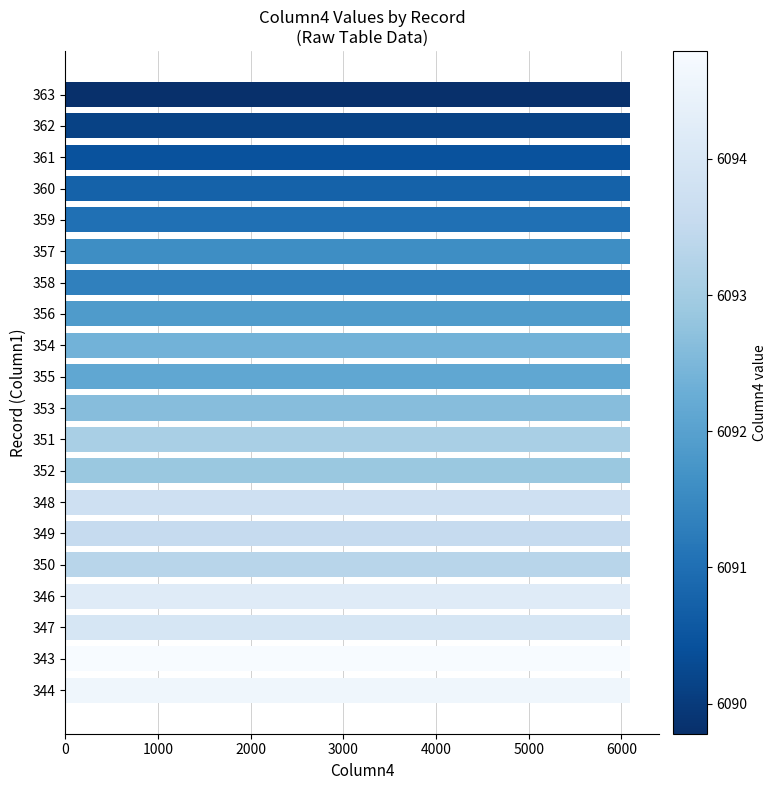

What is the difference between the maximum and minimum values?

5.0